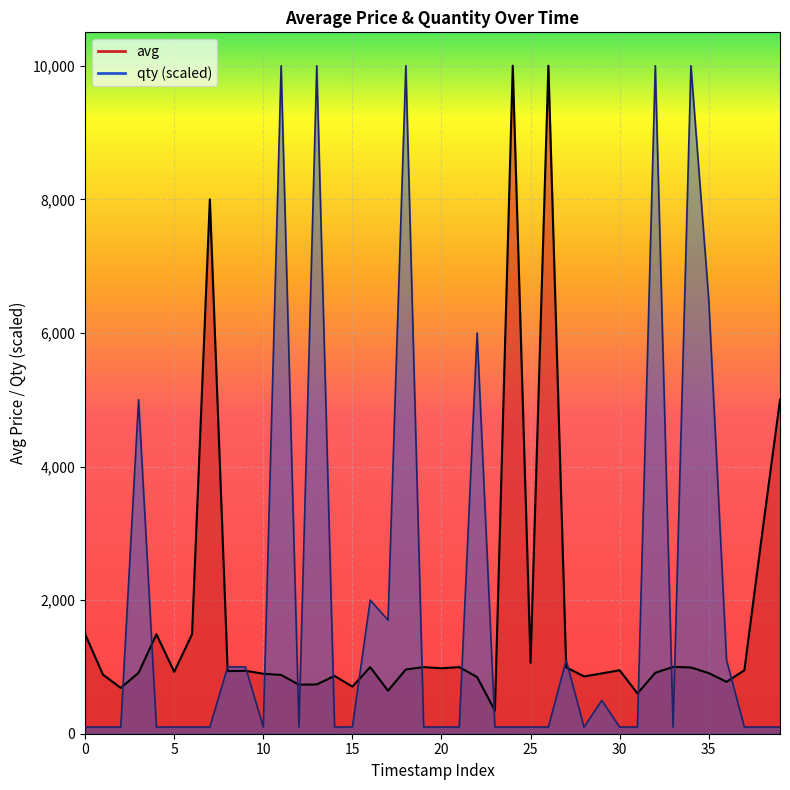

Which series has the widest spread of values?

qty line